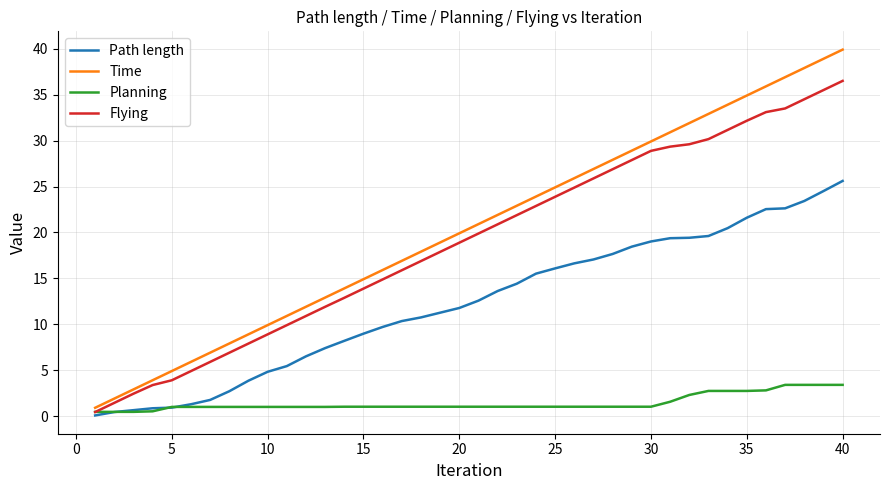

Does the chart have visible grid lines?

Yes